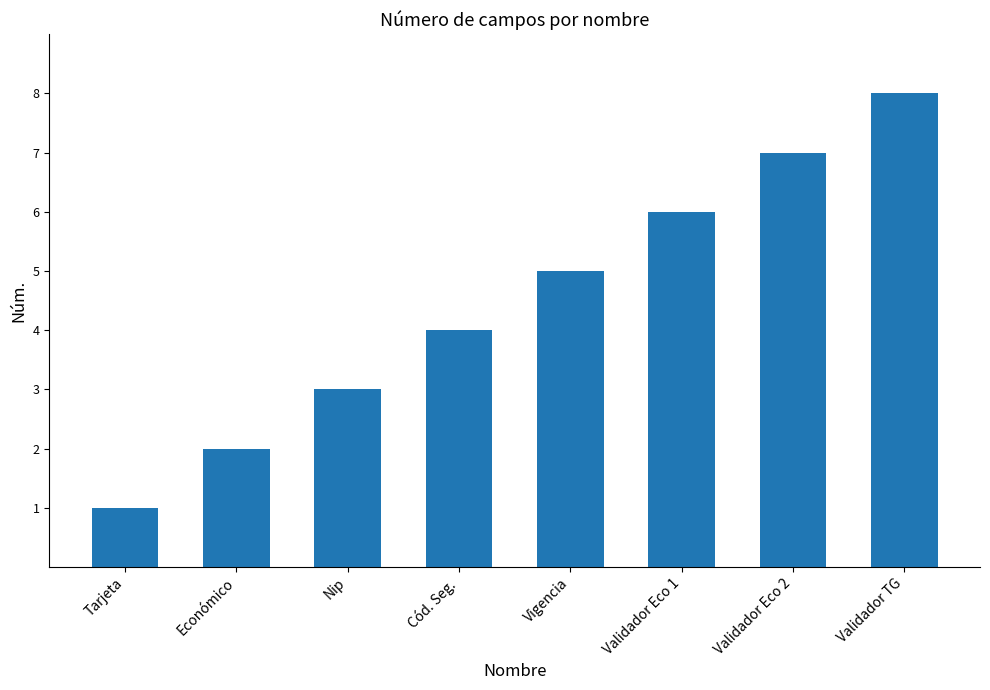

What is the label of the 3rd bar from the right?

Validador Eco 1